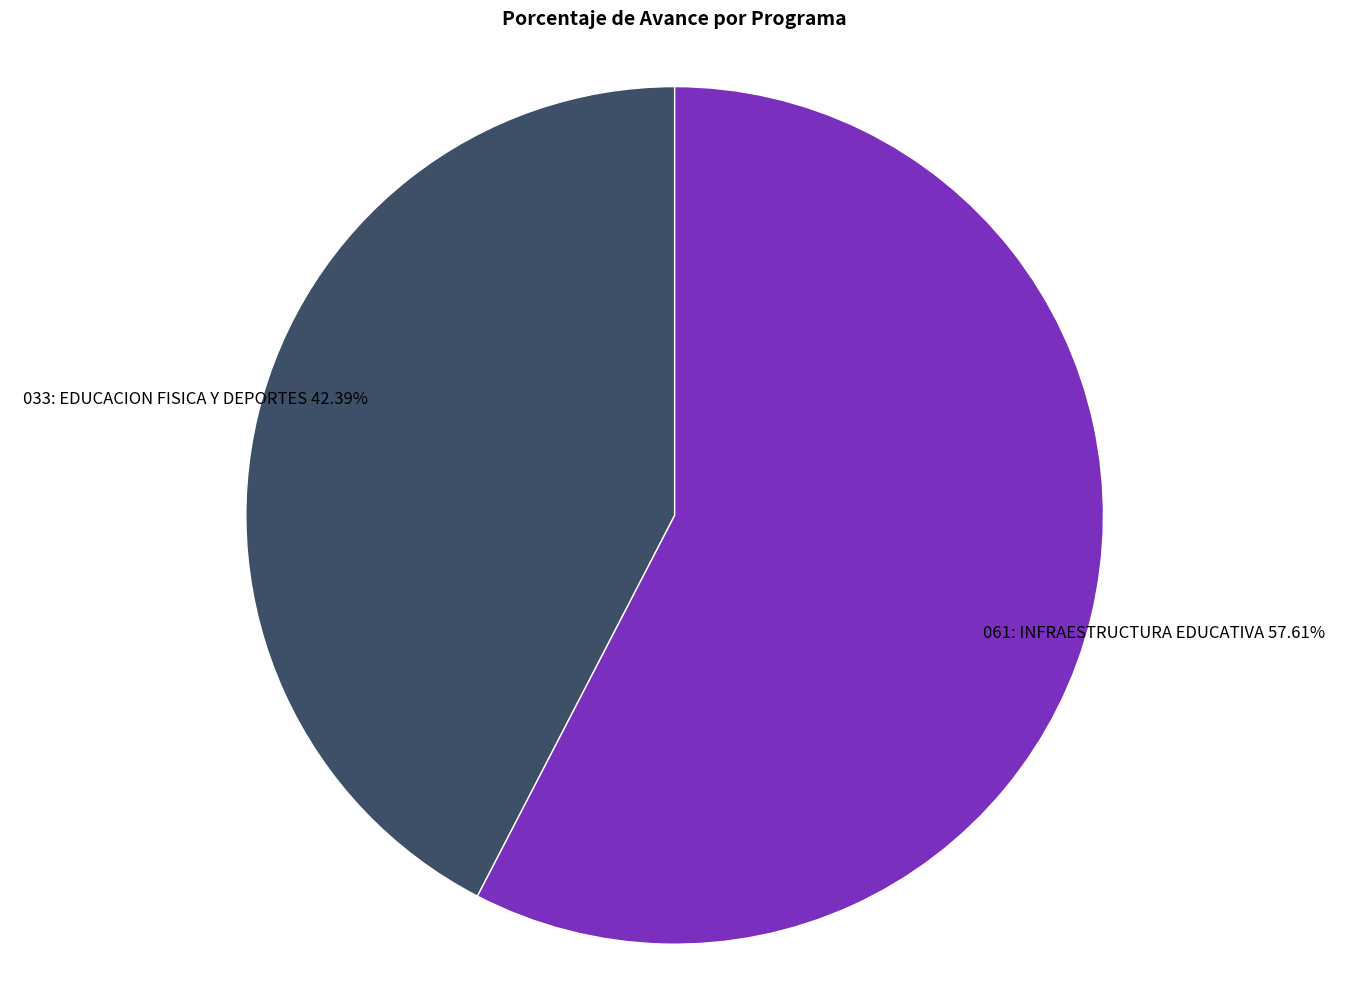

Is there any slice that represents more than half of the pie?

Yes